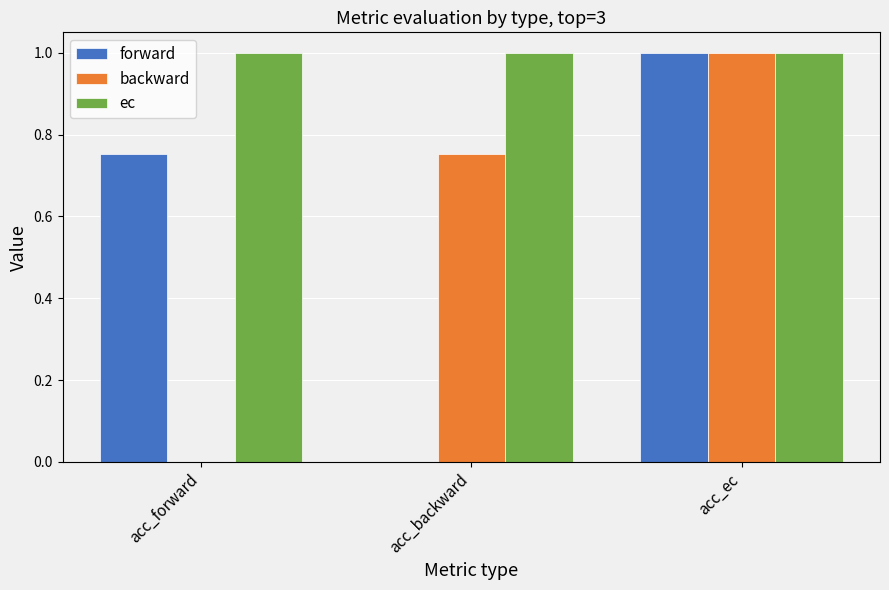

What is the highest value of the forward series?

1.0